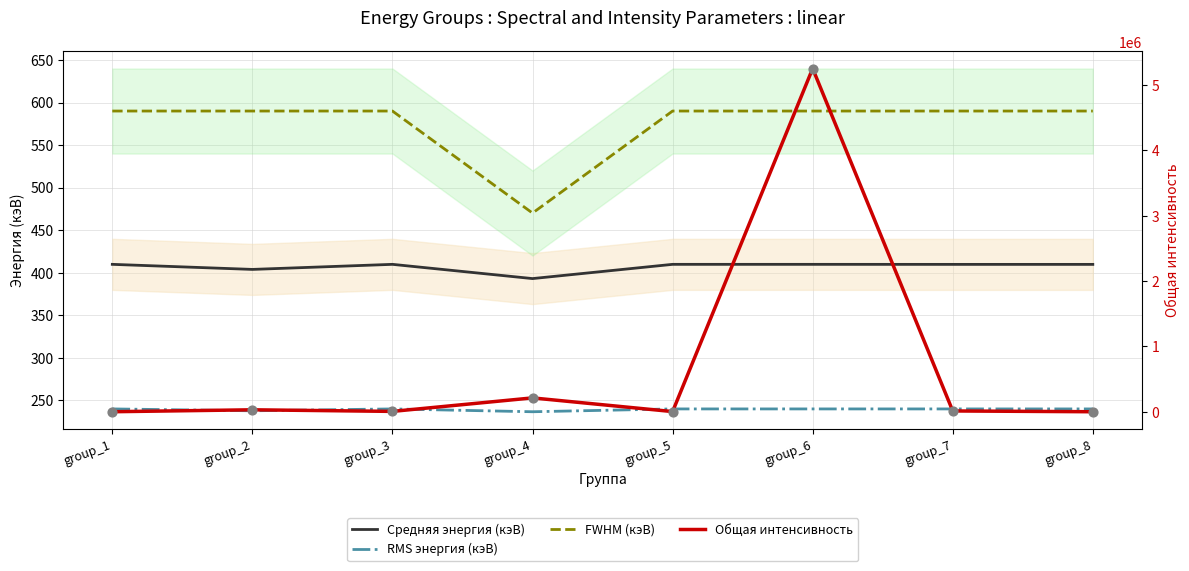

Which series contains the highest Y value?

Общая интенсивность